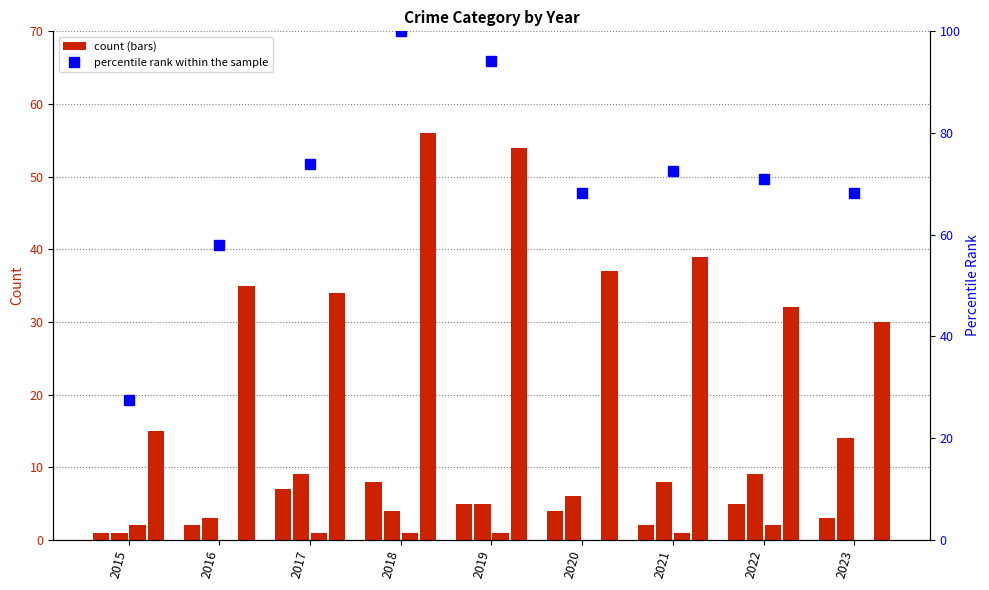

How many groups of bars are there?

9